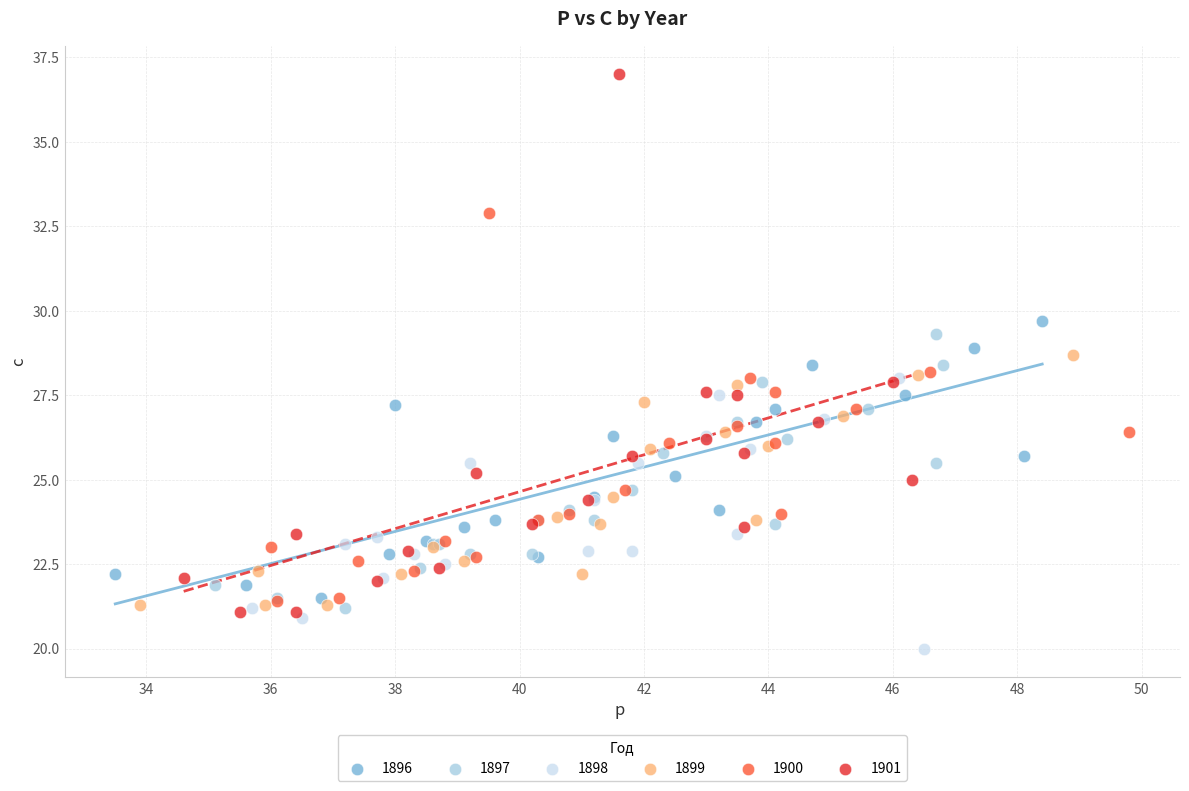

Which series contains the highest Y value?

1901